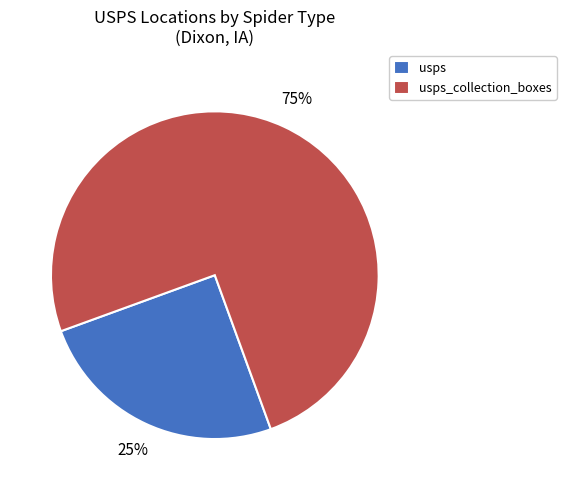

Which slice is the largest?

usps_collection_boxes